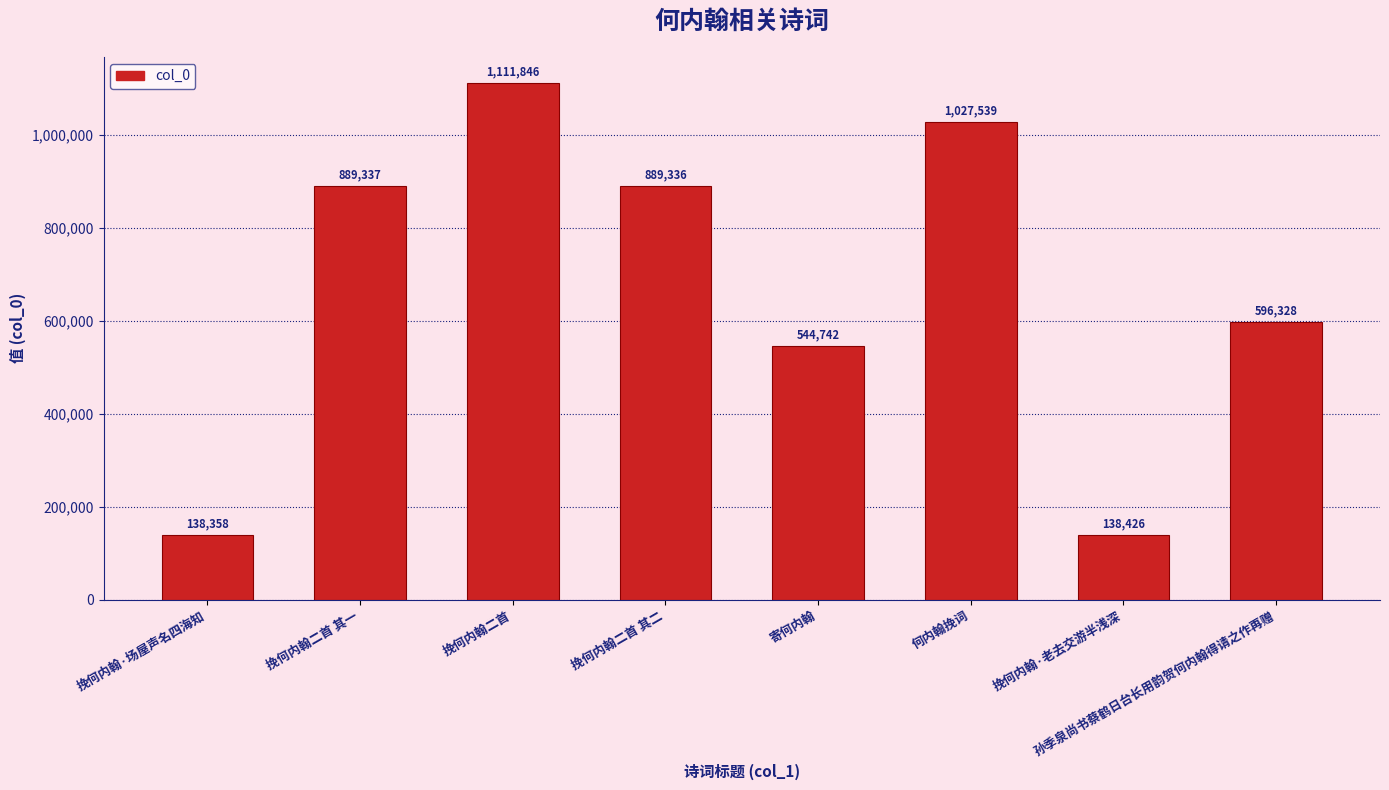

Are the bars horizontal?

No